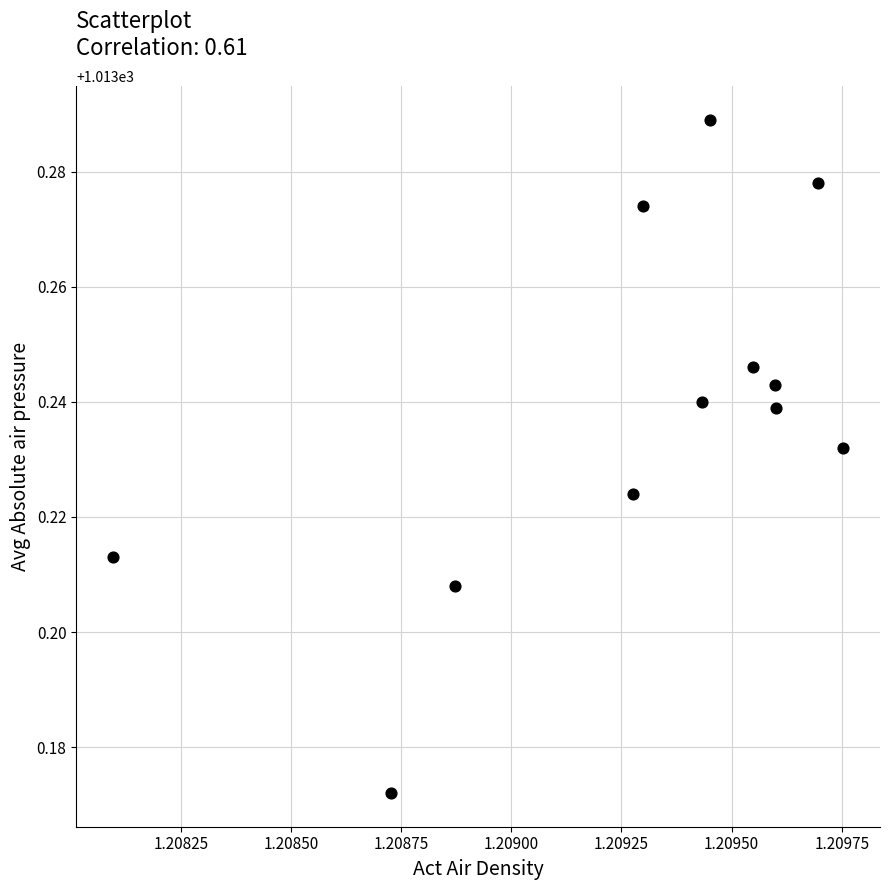

What is the average X value?

1.2